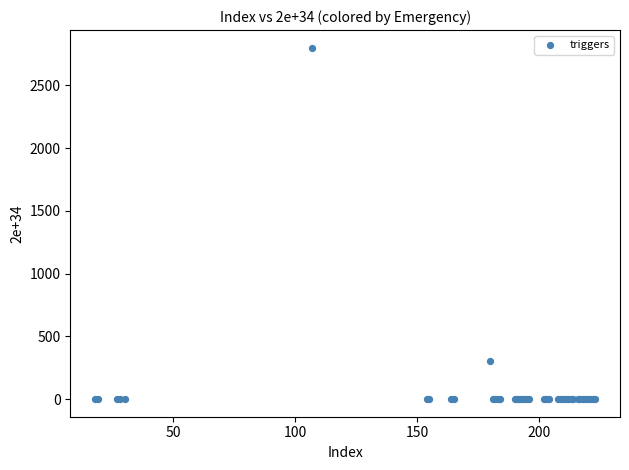

What Y value in the scatter plot is closest to 1400?

300